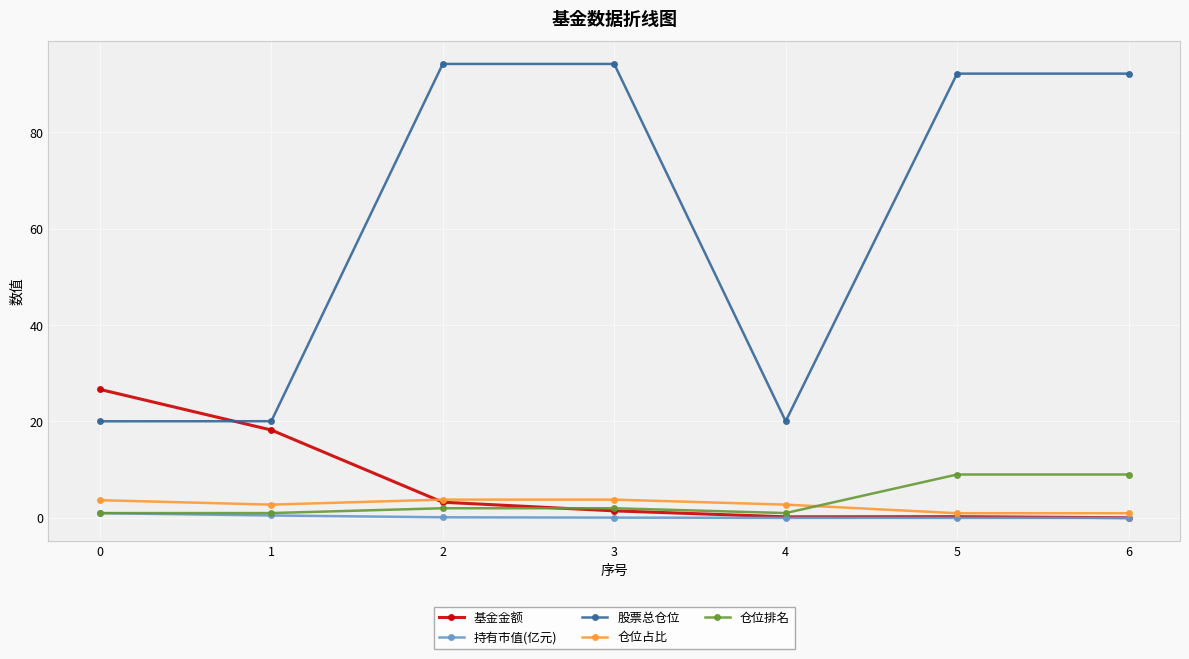

Which series has the largest total across all categories?

股票总仓位